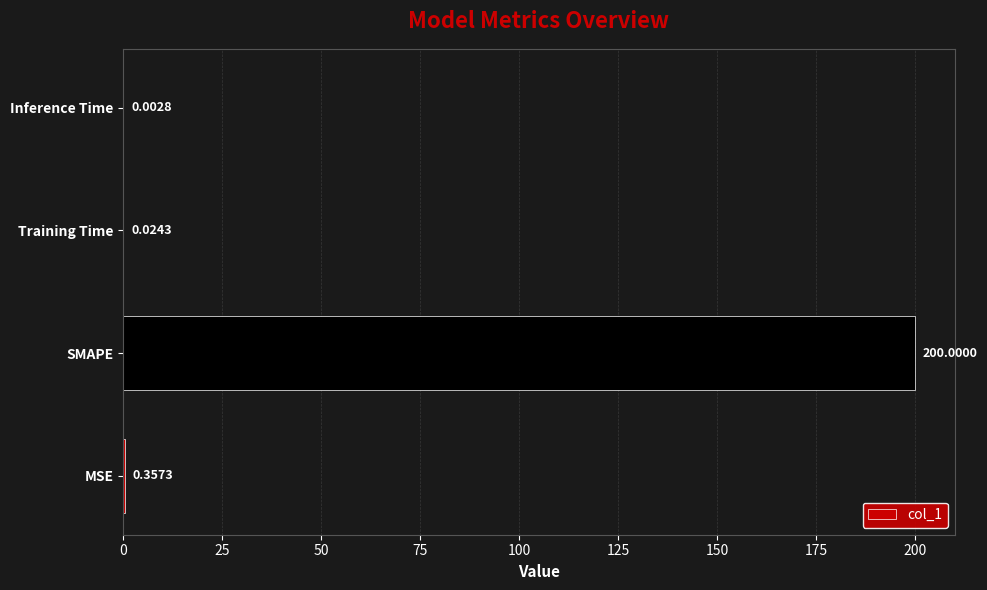

What is the average value?

50.1